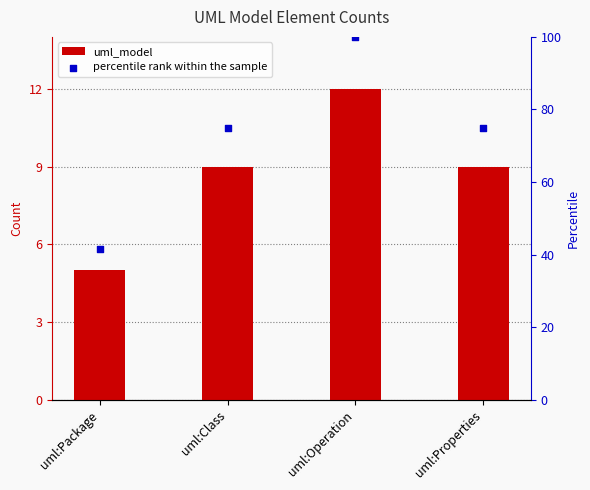

What is the total value across all series at uml:Operation?

112.0